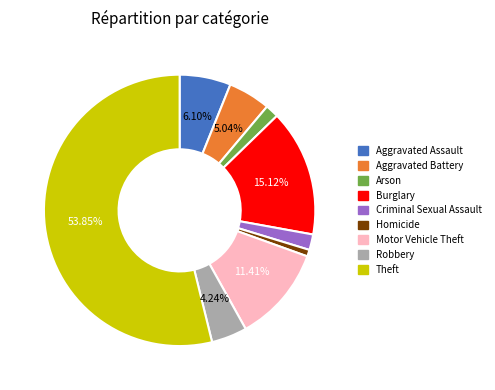

What is the majority slice?

Theft